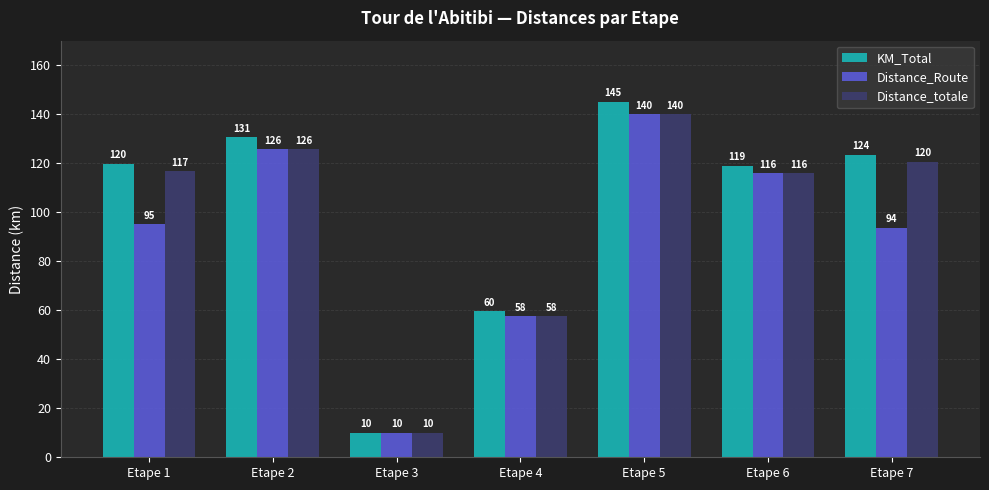

Count the number of data series in this chart.

3